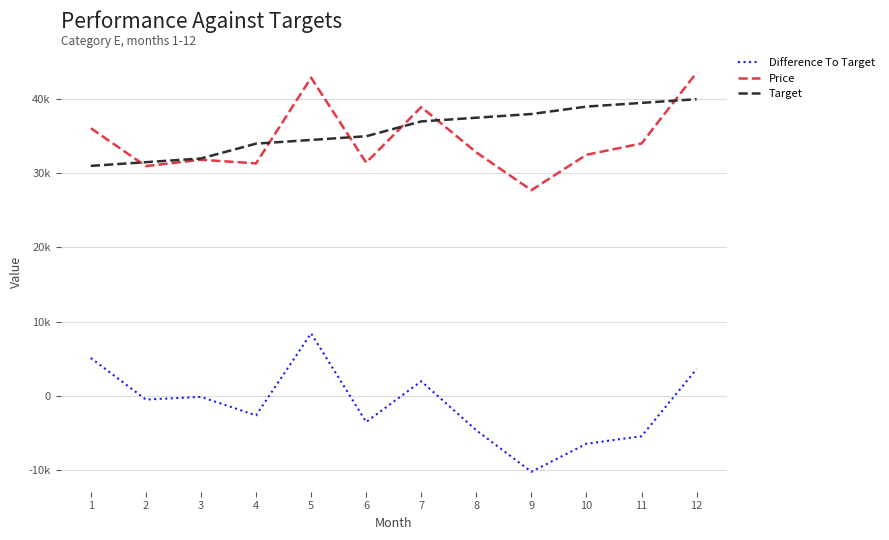

At how many categories does at least one series exceed 30283?

12